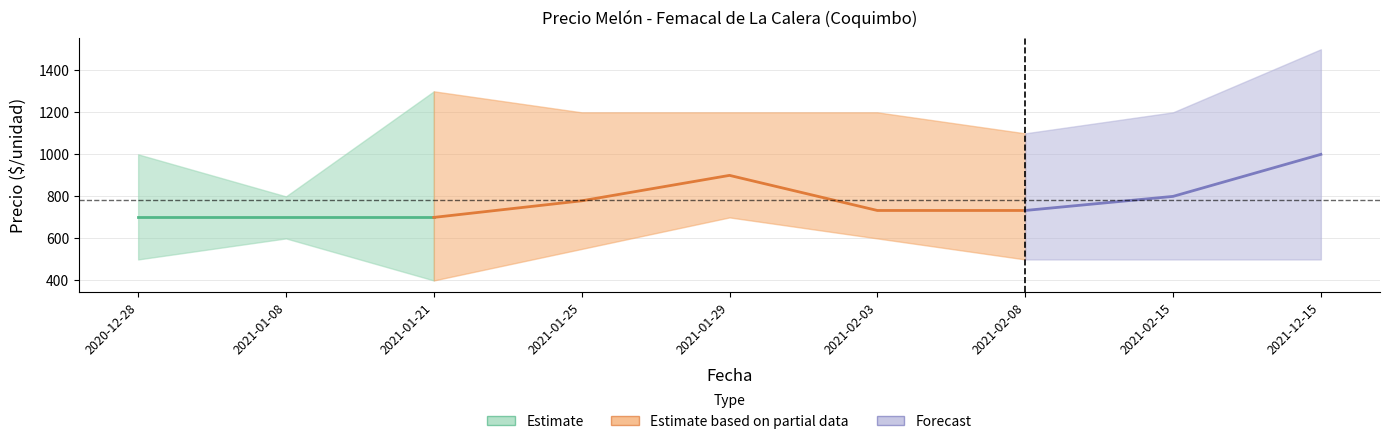

At which category does Precio promedio ponderado reach its first local peak?

2021-01-29